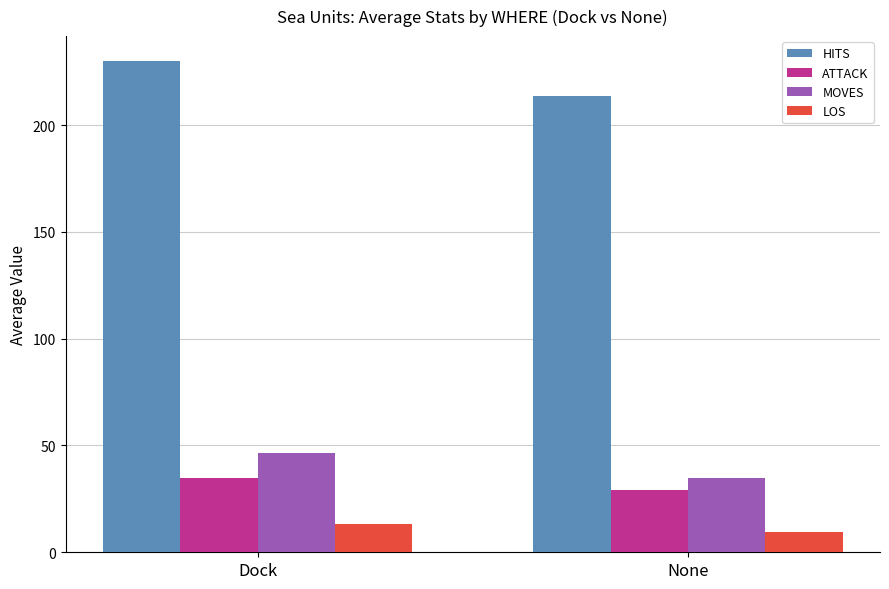

Count the number of categories in the chart.

2